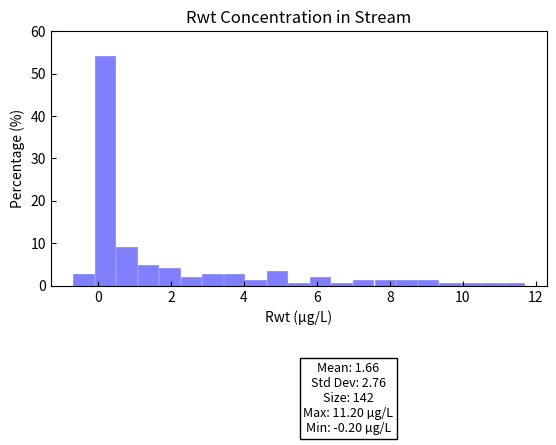

Read against the x-axis, roughly where is the centre of the tallest bar?

0.2